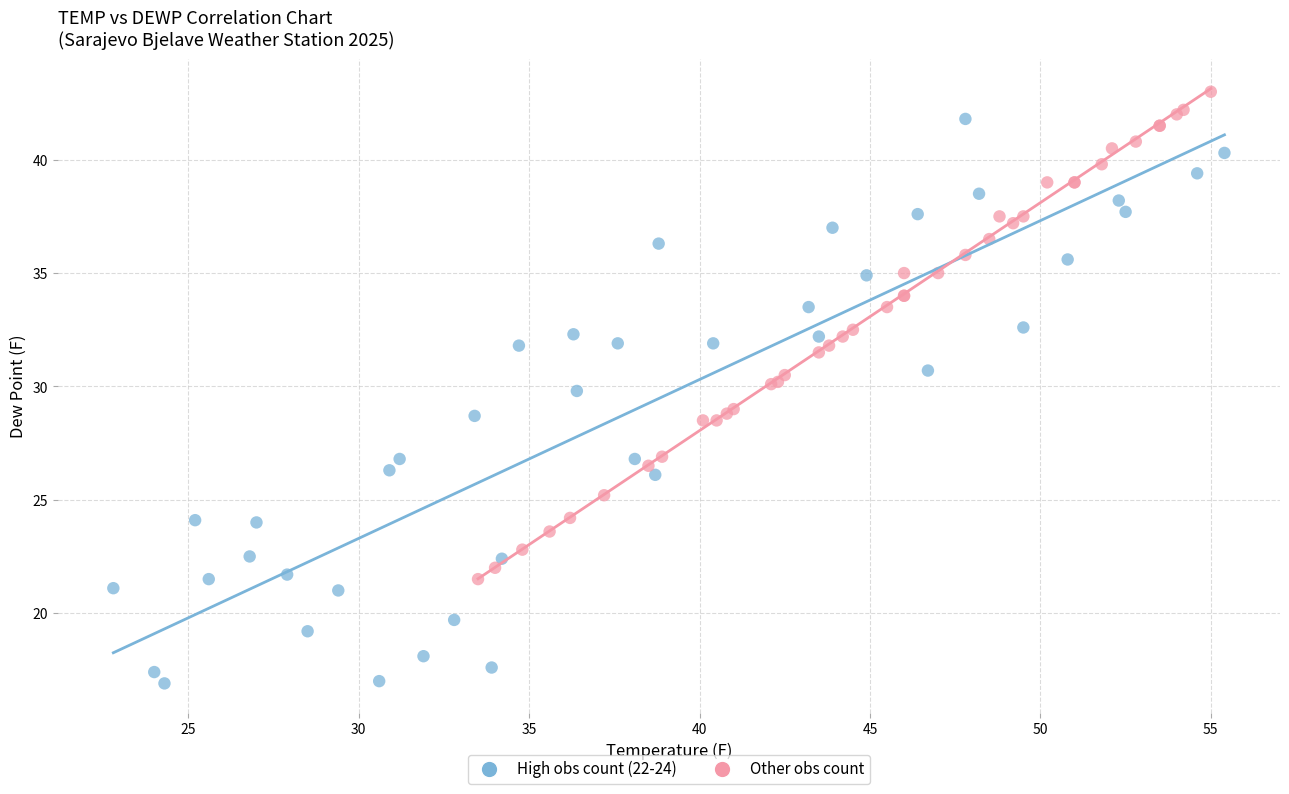

Which series contains the highest Y value?

Other obs count